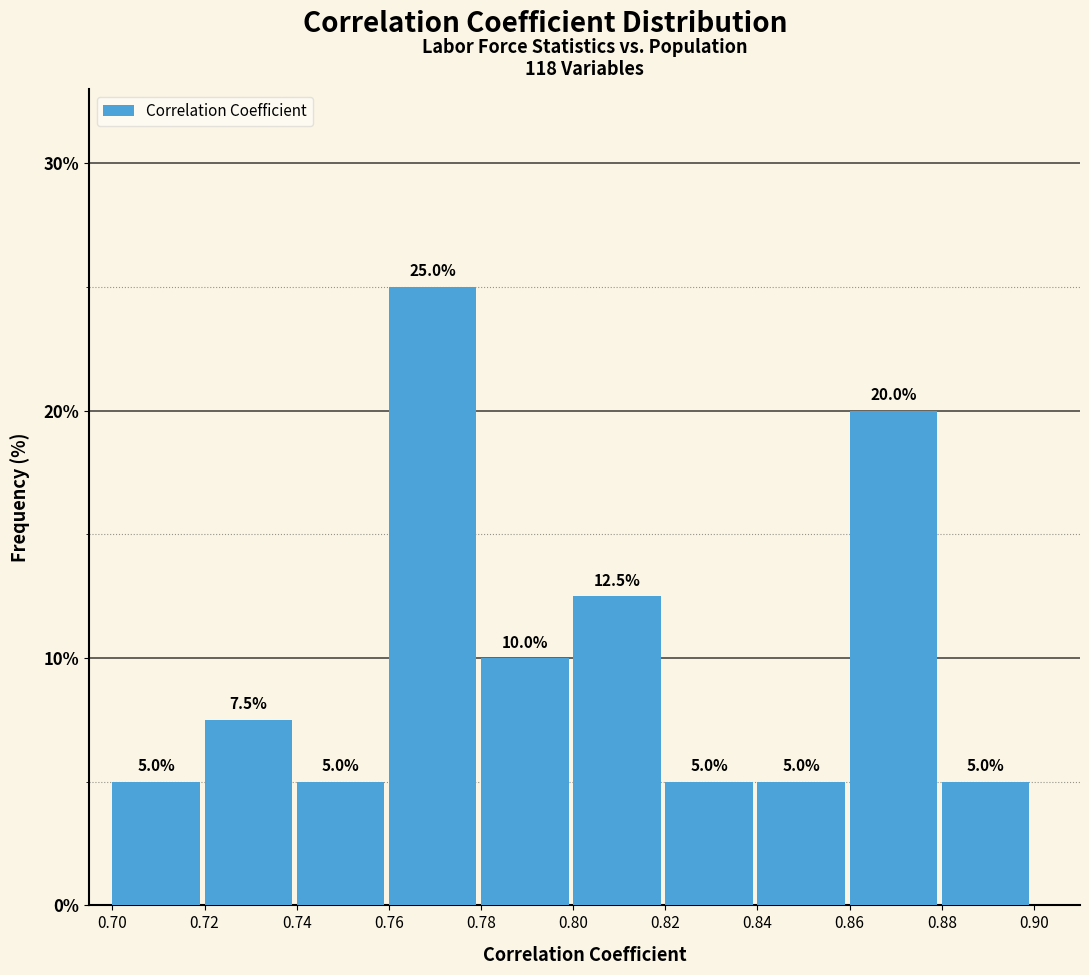

Reading left to right, list every bar in this chart as the range it spans on the x-axis followed by its height.

0.70 to 0.72: 5.0
0.72 to 0.74: 7.5
0.74 to 0.76: 5.0
0.76 to 0.78: 25.0
0.78 to 0.80: 10.0
0.80 to 0.82: 12.5
0.82 to 0.84: 5.0
0.84 to 0.86: 5.0
0.86 to 0.88: 20.0
0.88 to 0.90: 5.0